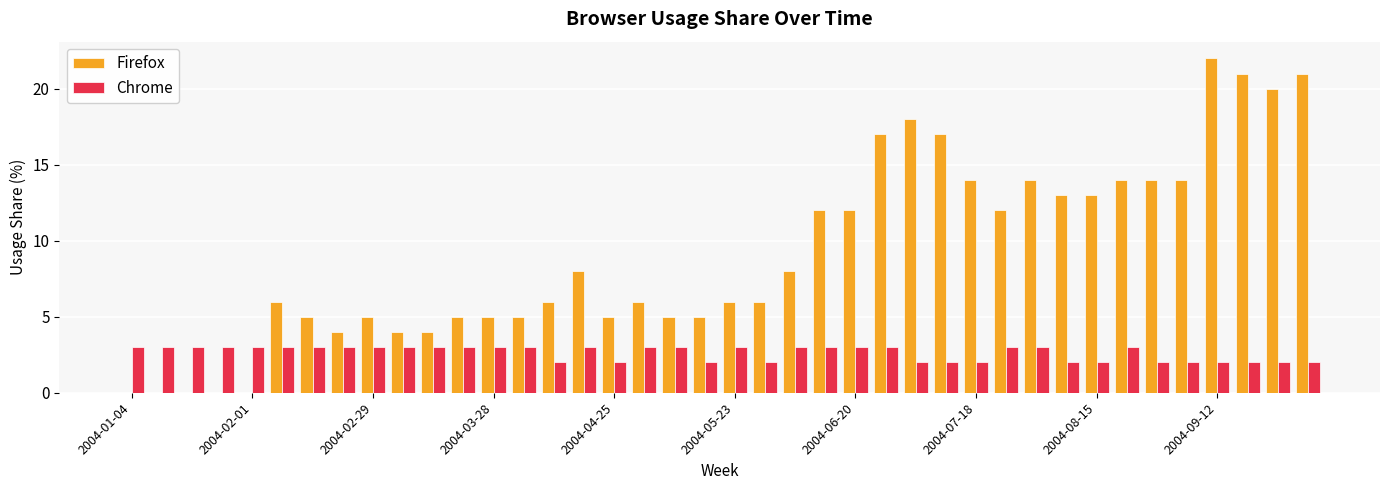

What is the maximum value shown in the chart?

22